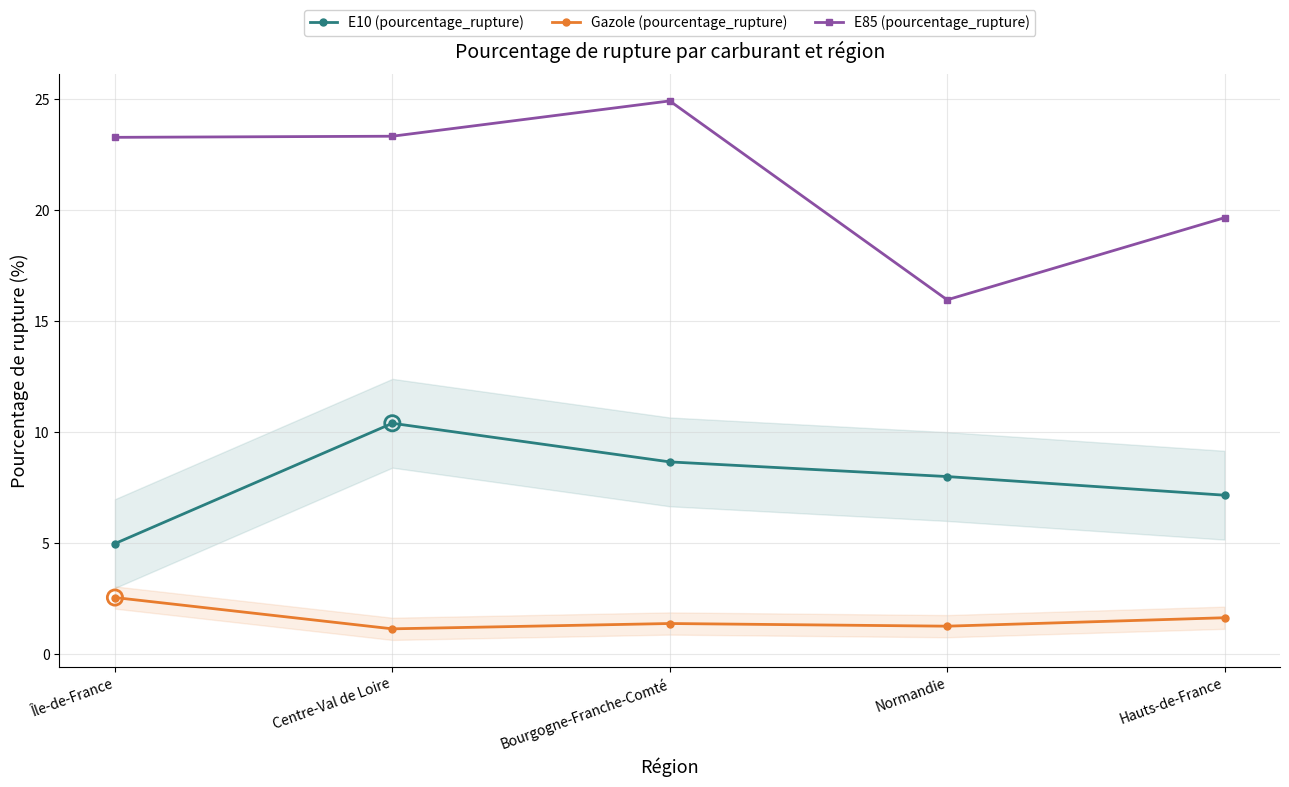

At which category is the sum across all series the highest?

Bourgogne-Franche-Comté